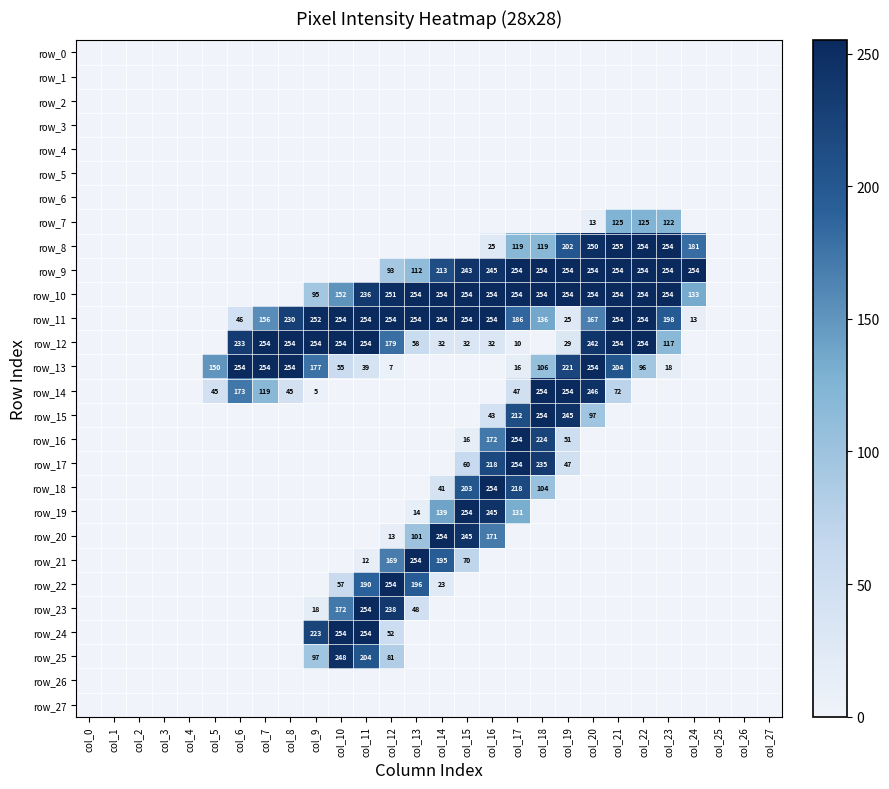

True or false: row_23 has a value of 91 at col_5.

False